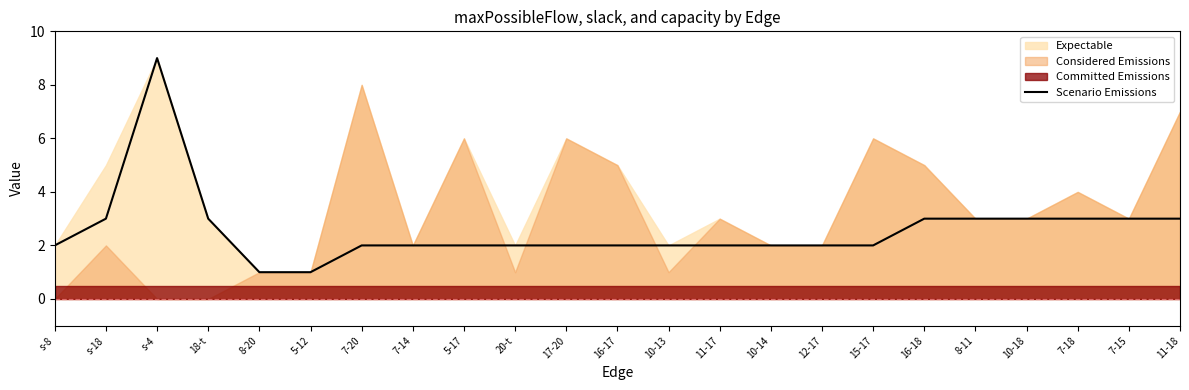

True or false: Scenario Emissions has a value of 1 at 8-20.

True